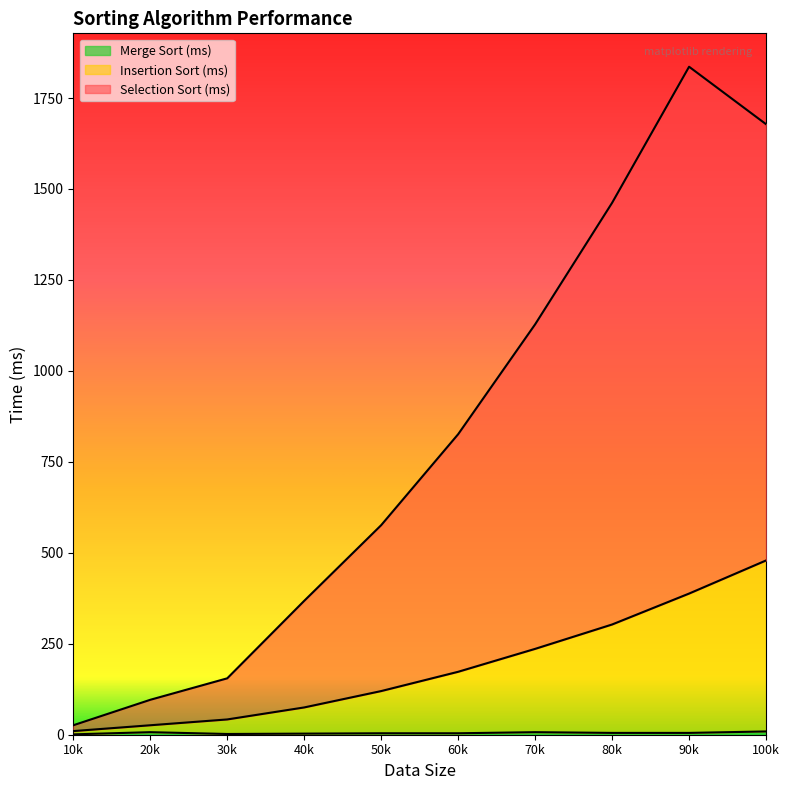

What is the lowest value of the Selection Sort (ms) series?

26